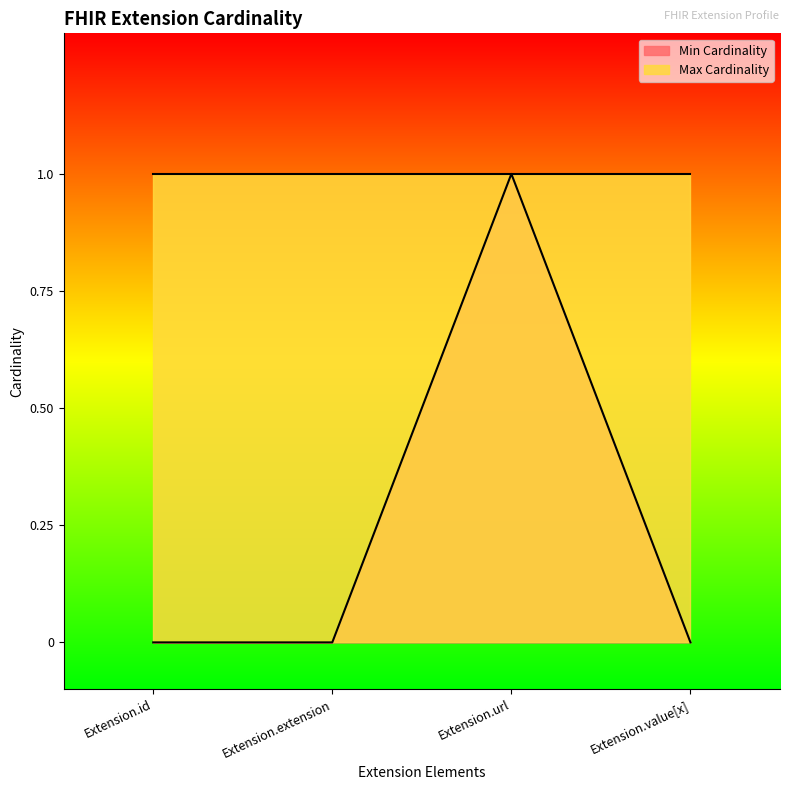

Which label corresponds to the smallest value in the chart?

Extension.id